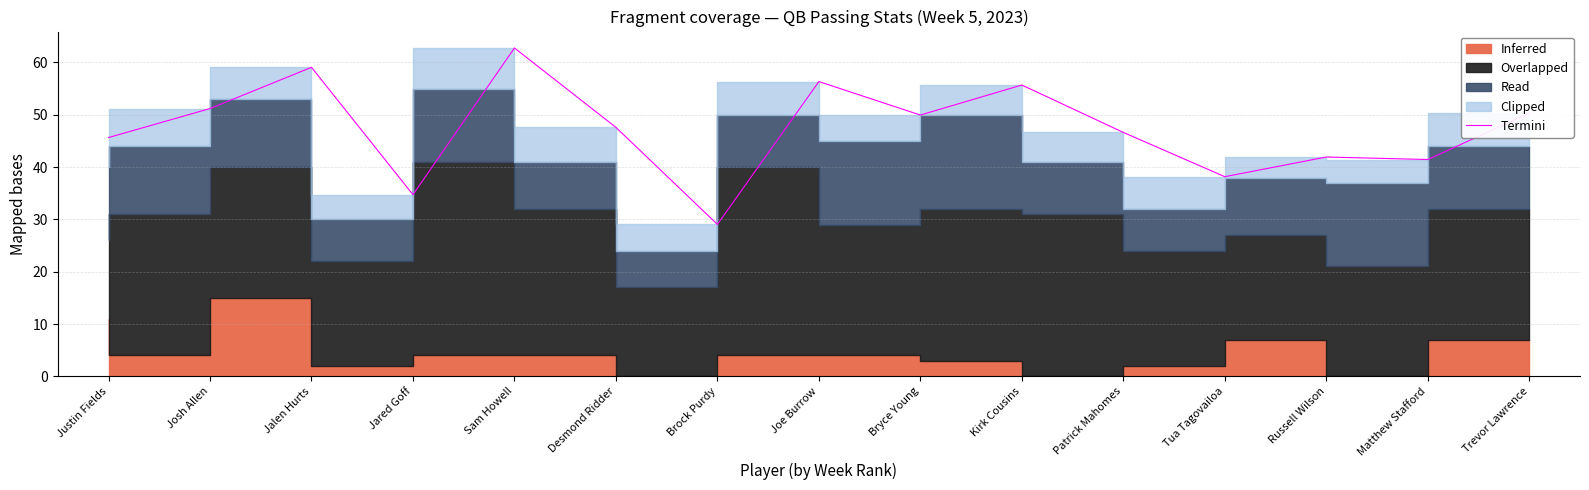

Where is the data nearest to the value 45?

Justin Fields